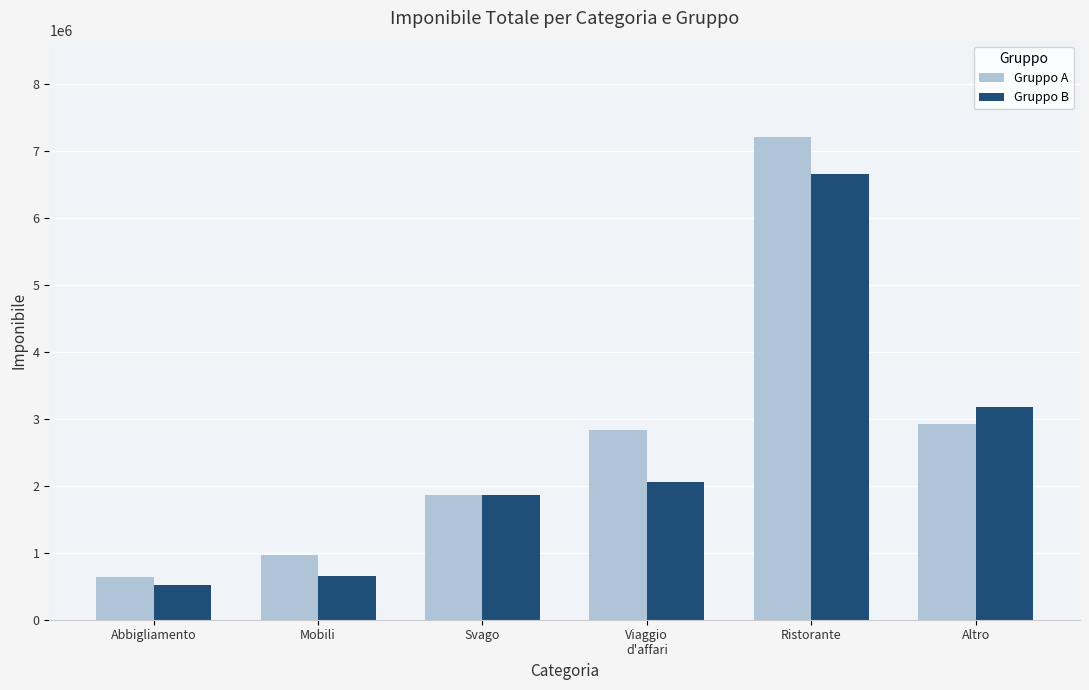

What is the total value across all series at Mobili?

1623000